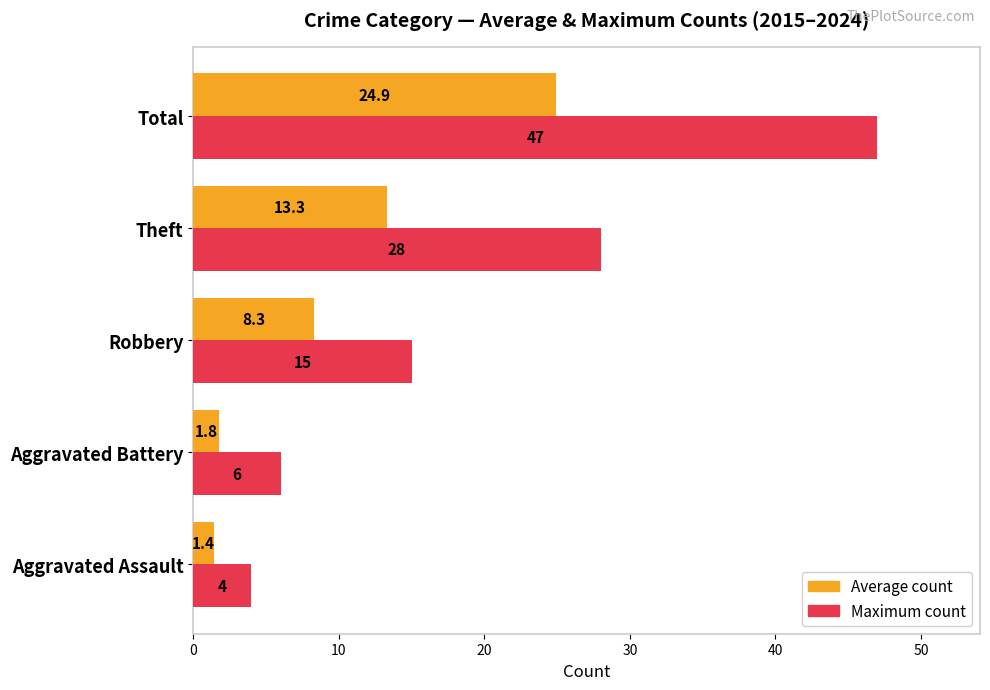

What is the sum of all Maximum count values?

100.0